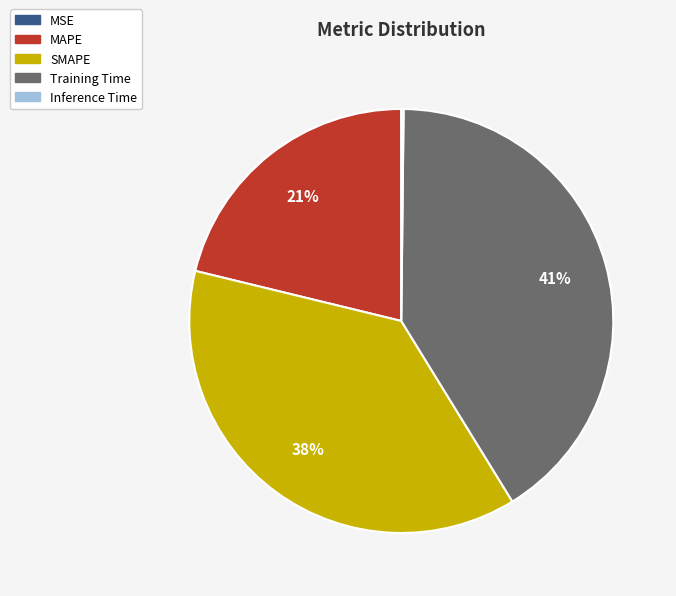

To the nearest percent, what is the difference between the Training Time and SMAPE slice percentages?

3%